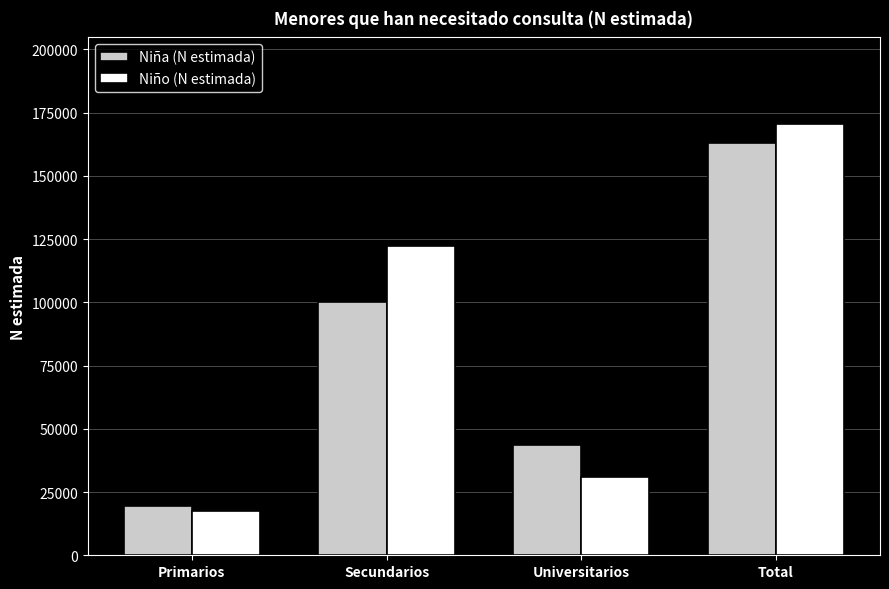

What is the difference between the maximum and minimum values in the Niño (N estimada) series?

153230